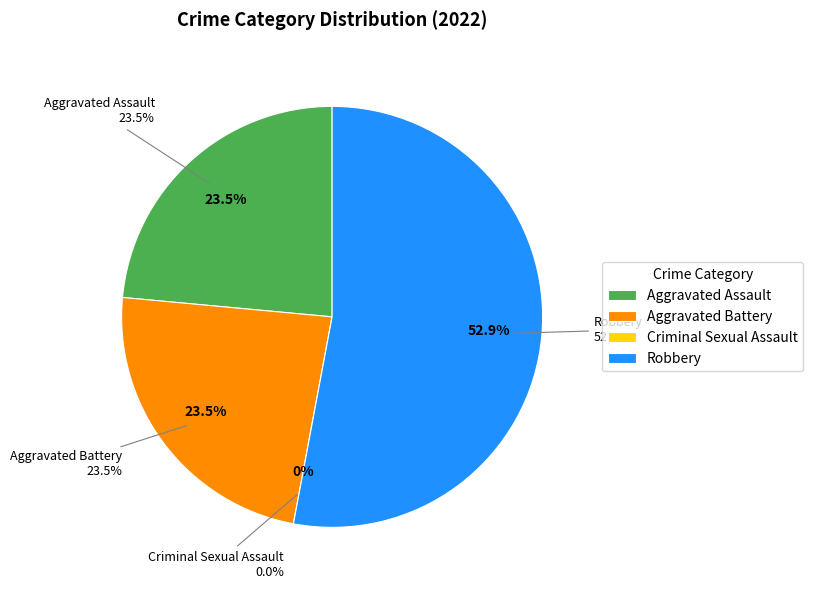

Count the number of slices in the pie.

4